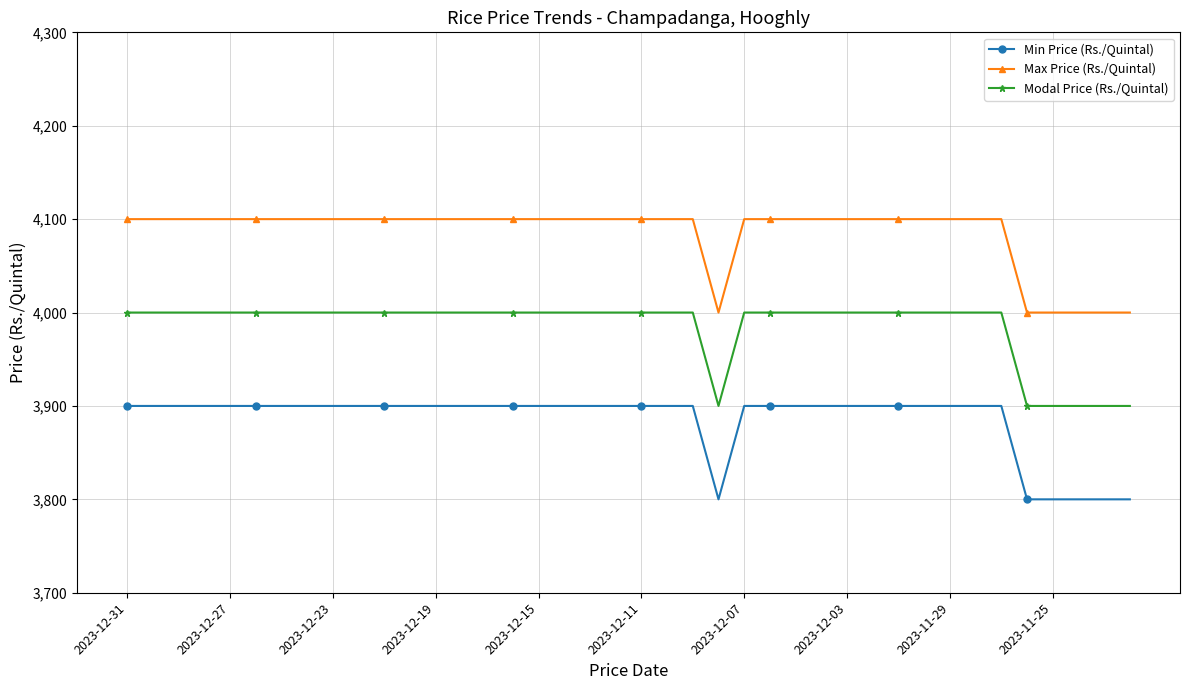

At how many categories does at least one series exceed 4058?

34